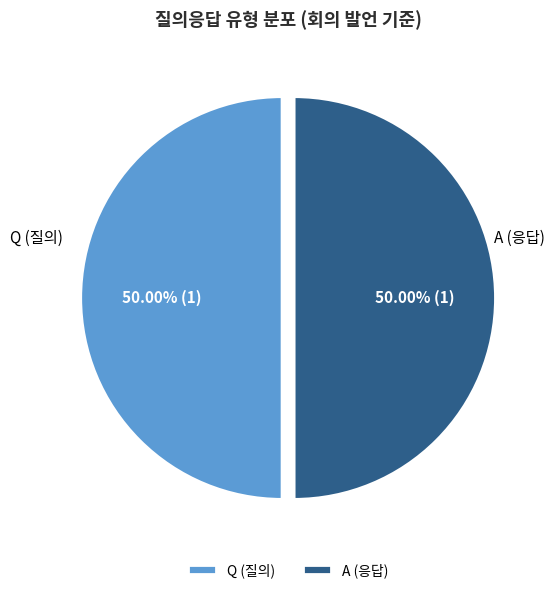

Does any single category account for the majority?

Yes